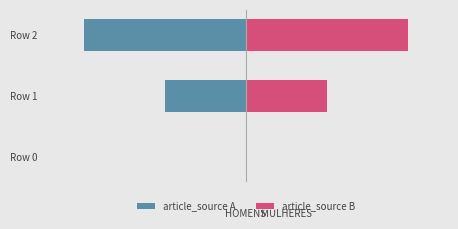

Between Row 0 and Row 1, which series saw the biggest shift?

article_source A